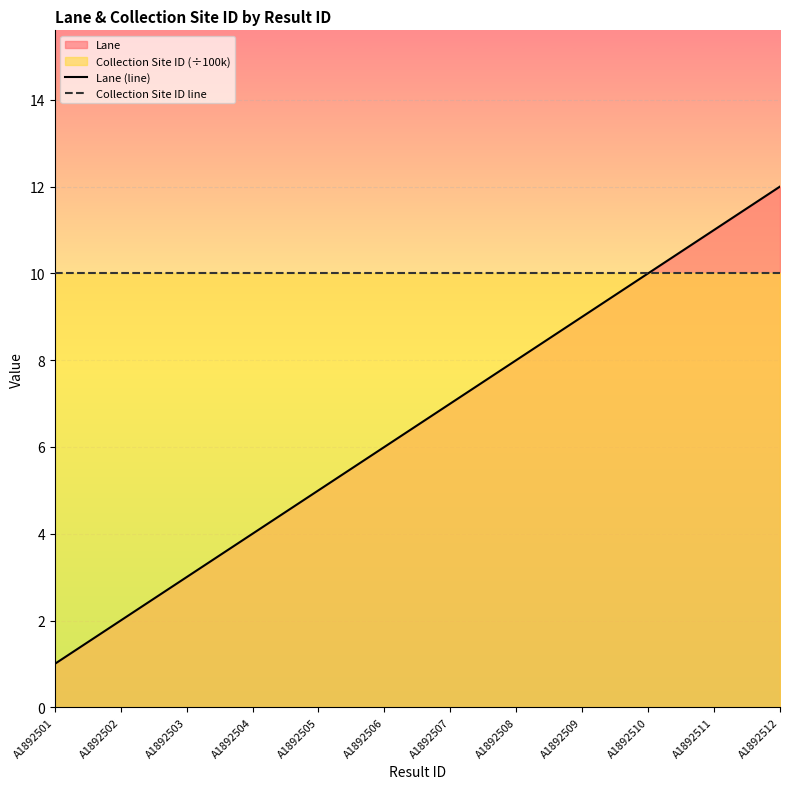

Which series has the largest total across all categories?

Collection Site ID line